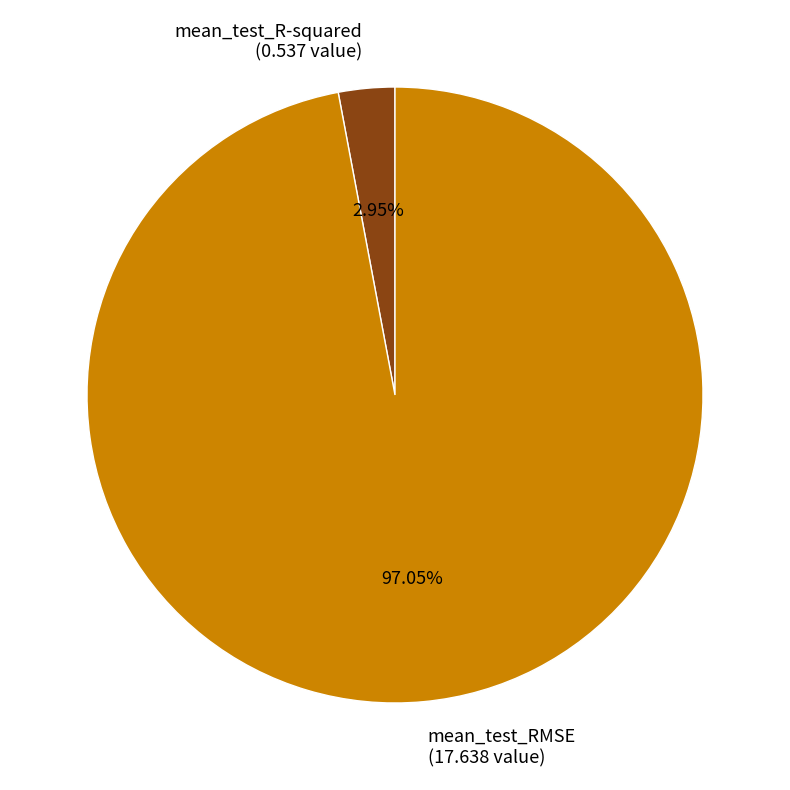

To the nearest percent, what is the combined percentage of mean_test_RMSE and mean_test_R-squared?

100%